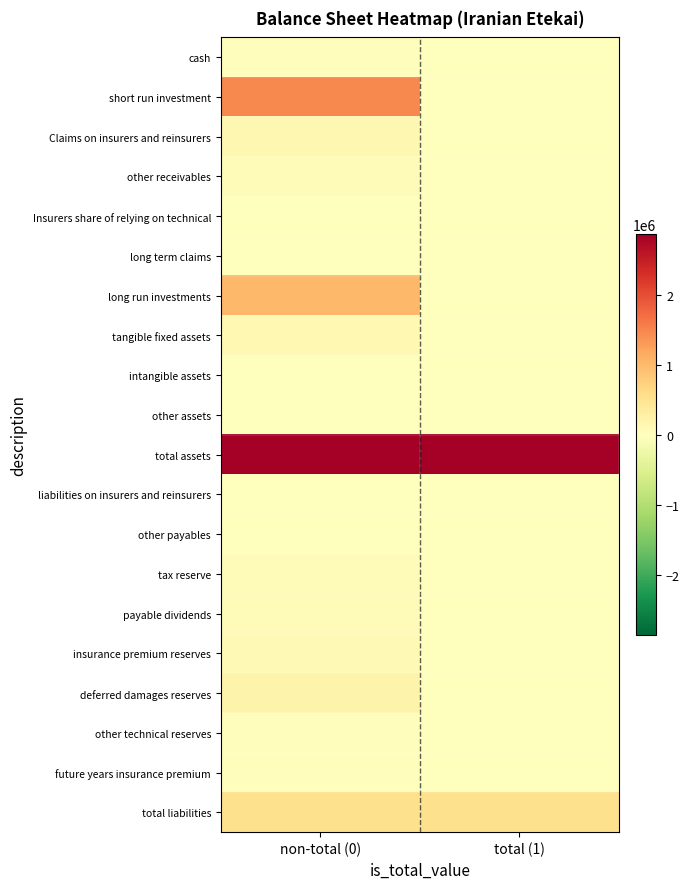

Reading right to left, list all the values displayed in this chart.

cash: total (1)=0	non-total (0)=29285
short run investment: total (1)=0	non-total (0)=1466715
Claims on insurers and reinsurers: total (1)=0	non-total (0)=141201
other receivables: total (1)=0	non-total (0)=59306
Insurers share of relying on technical: total (1)=0	non-total (0)=14491
long term claims: total (1)=0	non-total (0)=6129
long run investments: total (1)=0	non-total (0)=1024503
tangible fixed assets: total (1)=0	non-total (0)=116711
intangible assets: total (1)=0	non-total (0)=365
other assets: total (1)=0	non-total (0)=5447
total assets: total (1)=2864153	non-total (0)=2864153
liabilities on insurers and reinsurers: total (1)=0	non-total (0)=15502
other payables: total (1)=0	non-total (0)=17850
tax reserve: total (1)=0	non-total (0)=61549
payable dividends: total (1)=0	non-total (0)=76750
insurance premium reserves: total (1)=0	non-total (0)=105895
deferred damages reserves: total (1)=0	non-total (0)=206929
other technical reserves: total (1)=0	non-total (0)=31971
future years insurance premium: total (1)=0	non-total (0)=26185
total liabilities: total (1)=545920	non-total (0)=545920